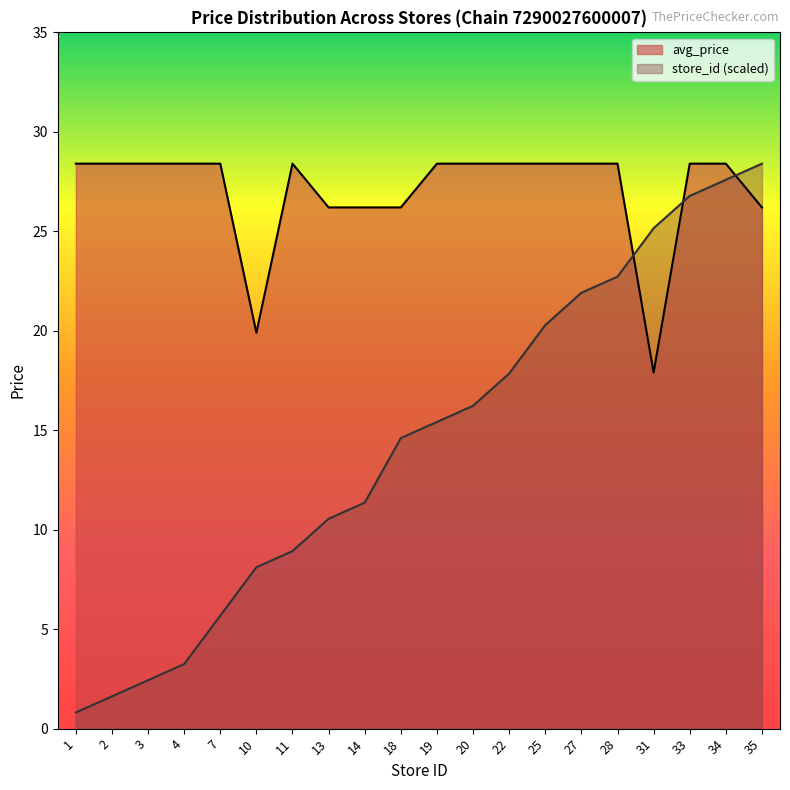

Which has a higher value, 4 or 2?

4